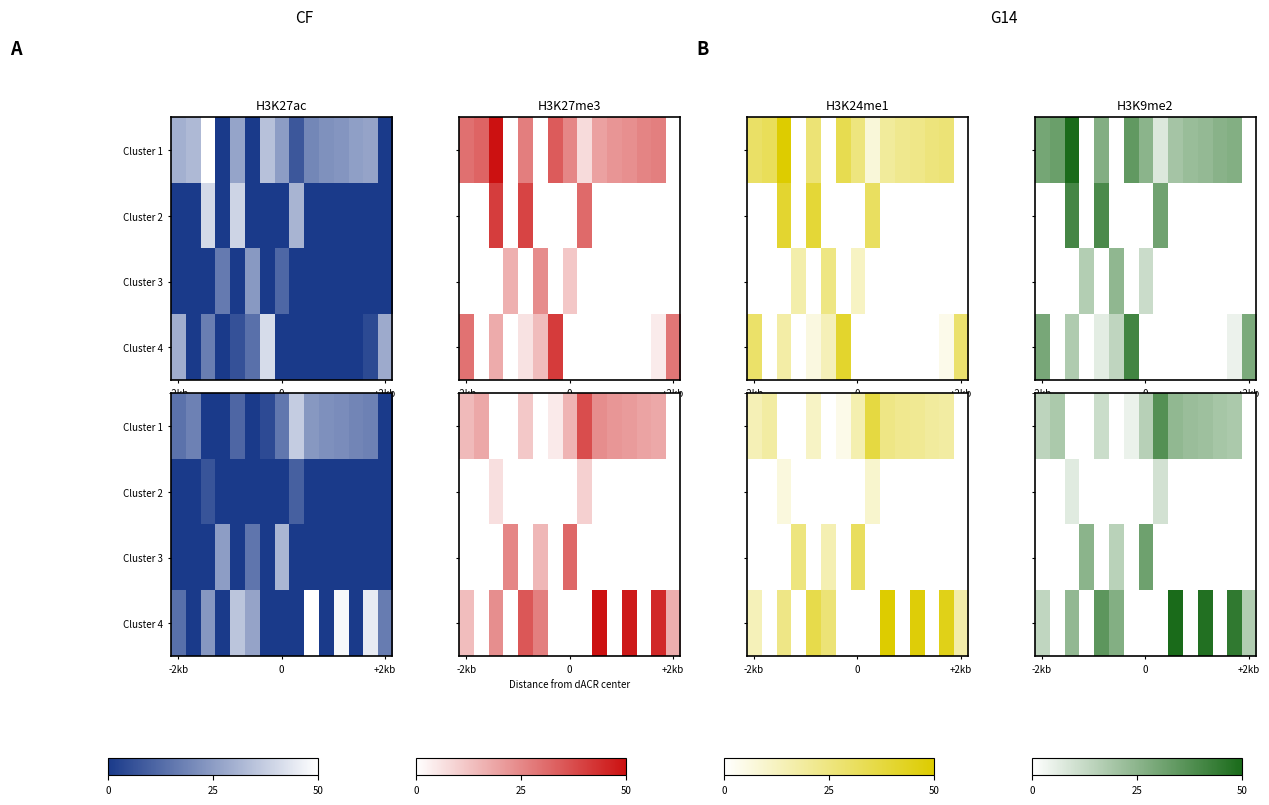

At how many categories does at least one series exceed 0?

15